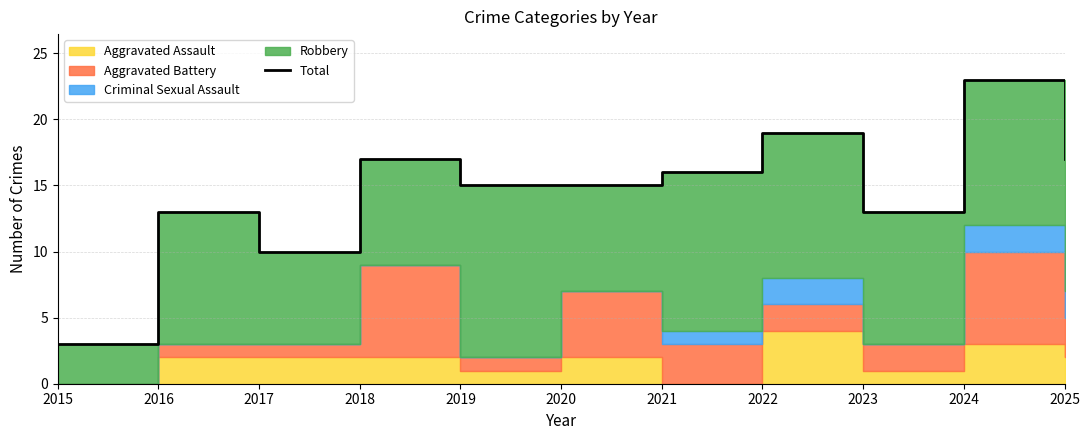

How many values are below 15?

4